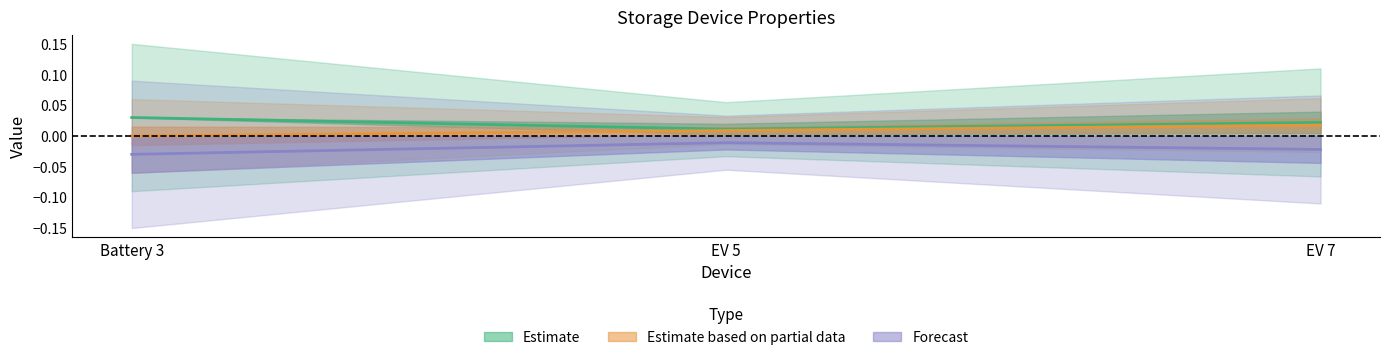

Does the chart have visible grid lines?

No